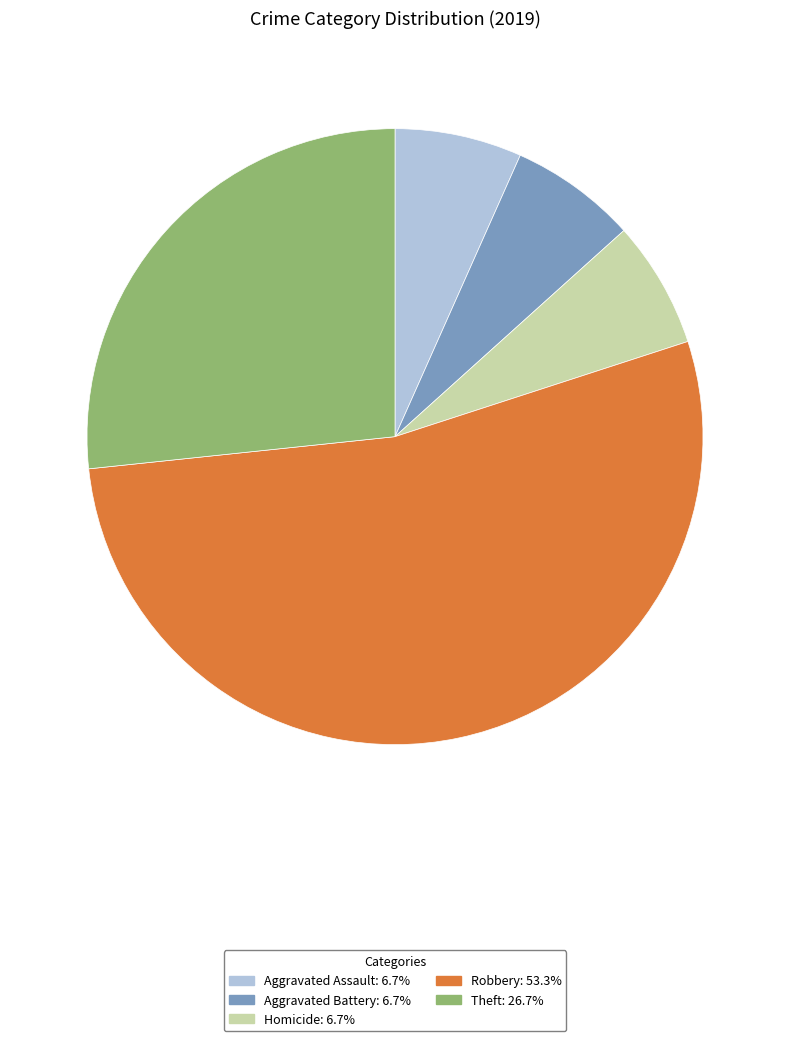

How many slices are in this pie chart?

5